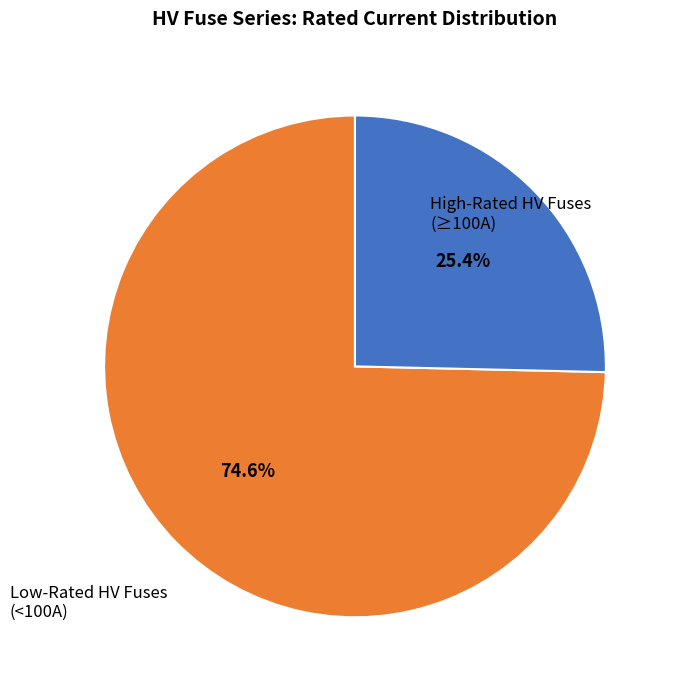

Is there any slice that represents more than half of the pie?

Yes